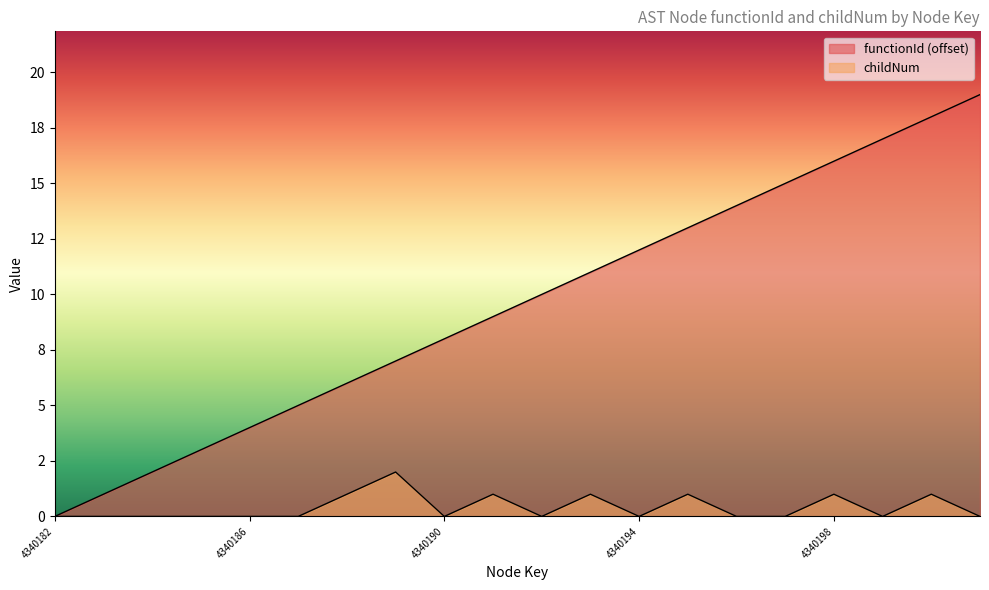

What is the difference between the second highest and minimum values?

1